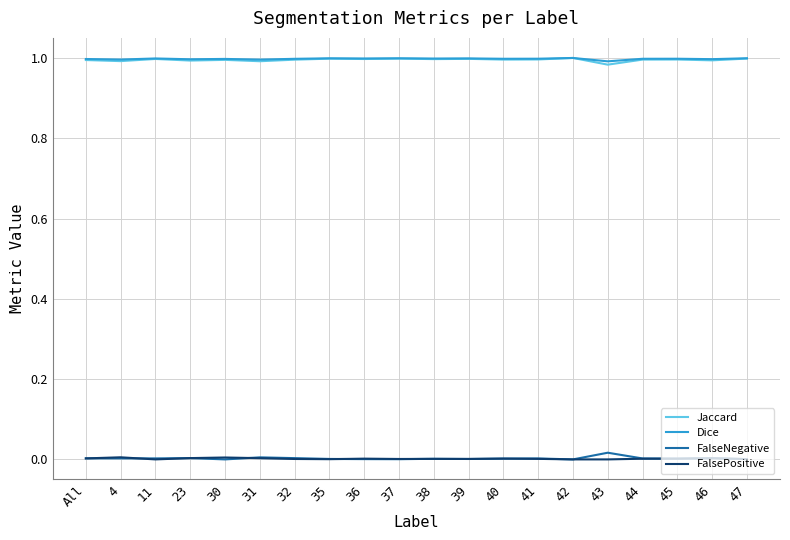

True or false: FalsePositive and Dice cross at least once.

False